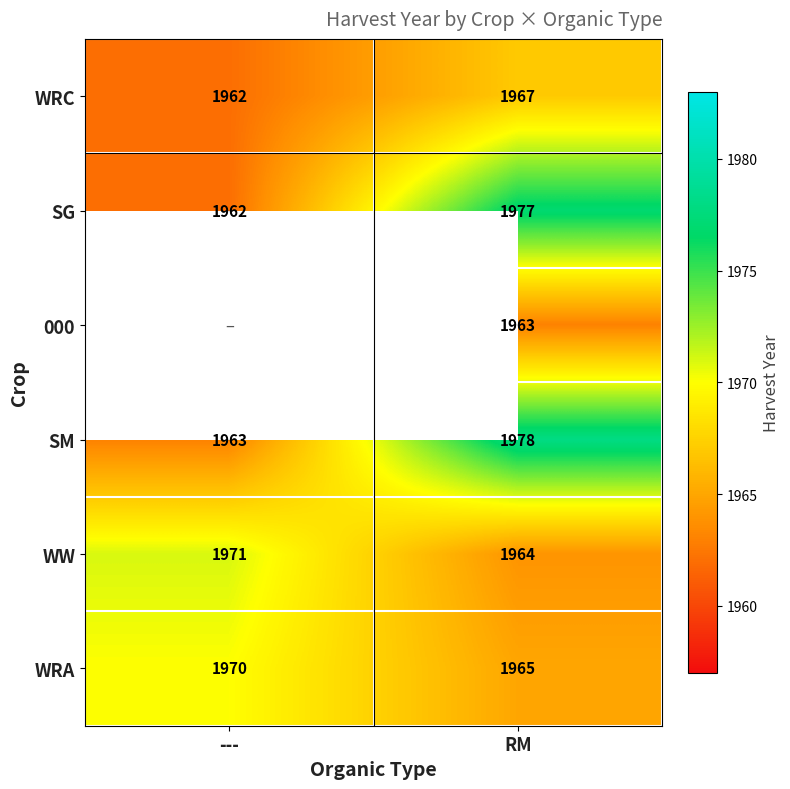

What is the sum of the WW values at --- and RM?

3935